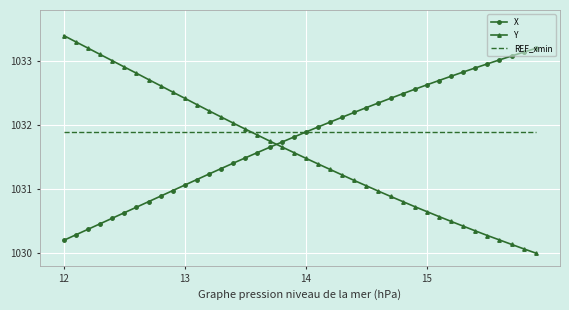

Rank the series by their average value, from highest to lowest.

REF_xmin, X, Y